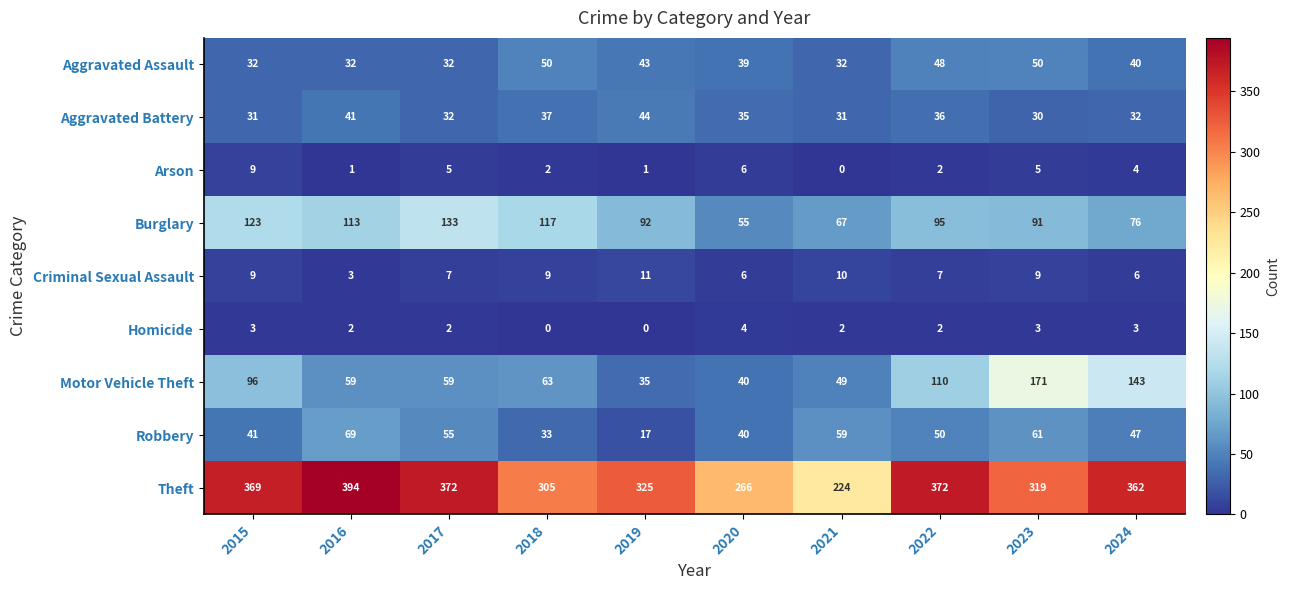

What is the spread (max minus min) of values at 2022?

370